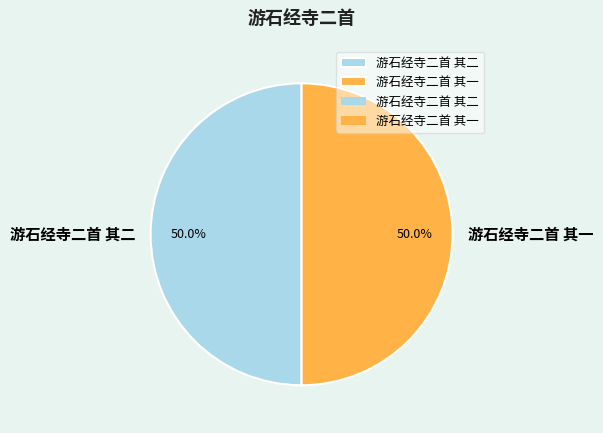

What portion of the pie excludes 游石经寺二首 其一?

50.0%